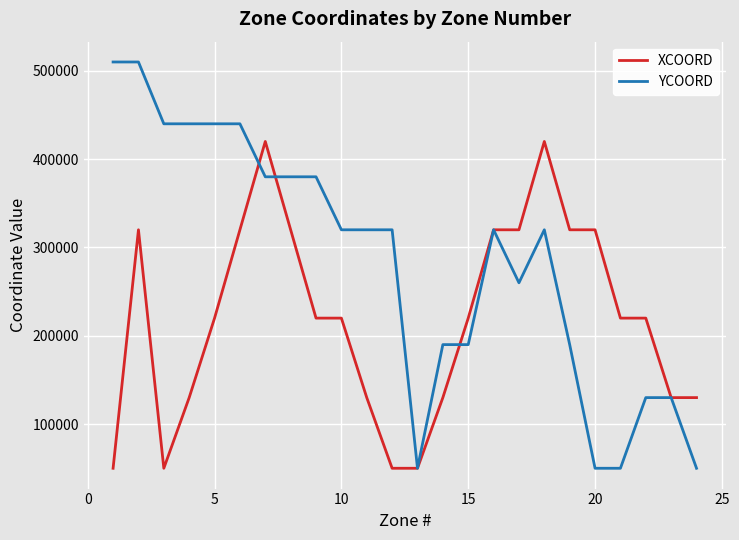

How many XCOORD values are between 130000 and 320000?

18